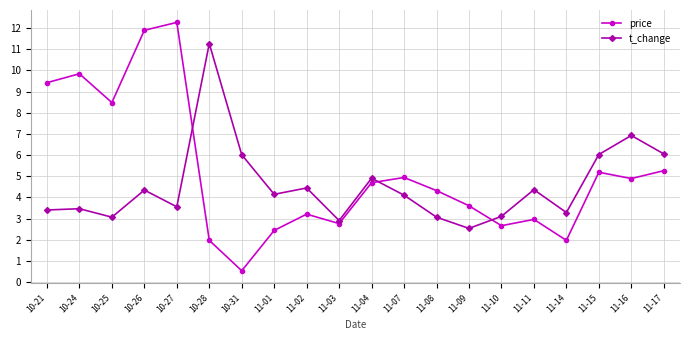

How many intersections are there between price and t_change?

3